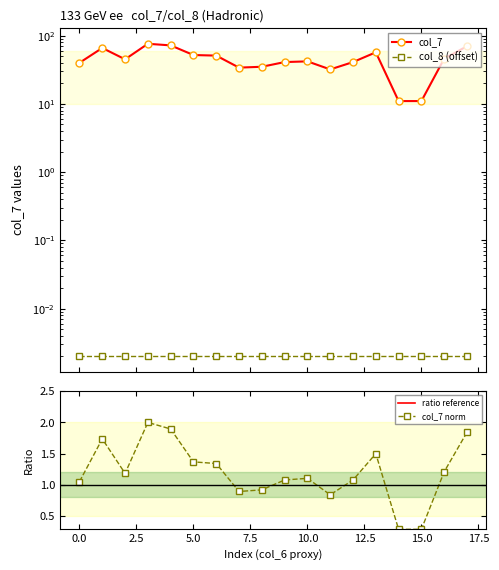

True or false: col_7 norm and col_7 intersect in this chart.

False